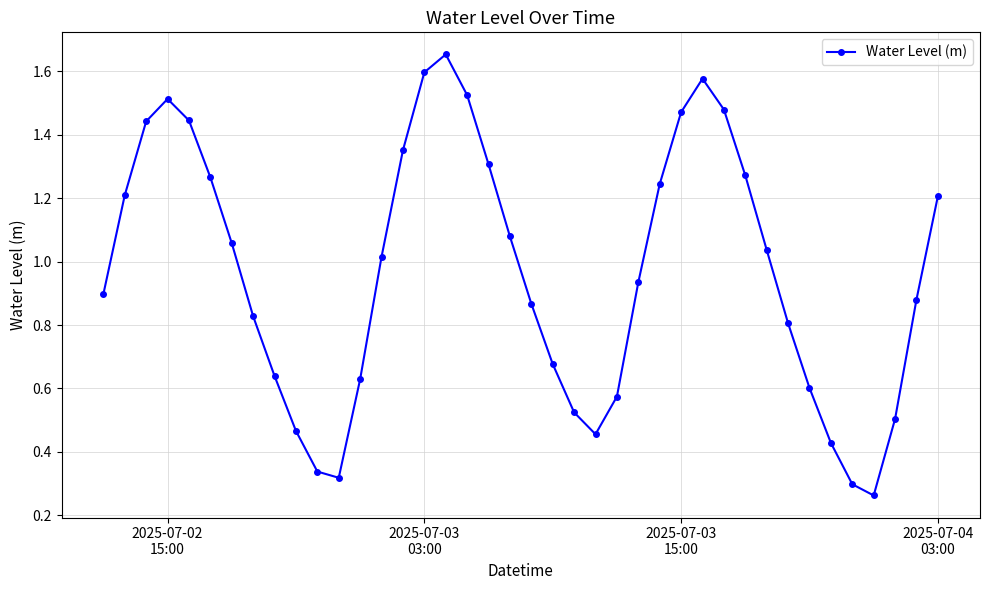

What is the sum of all values?

38.7